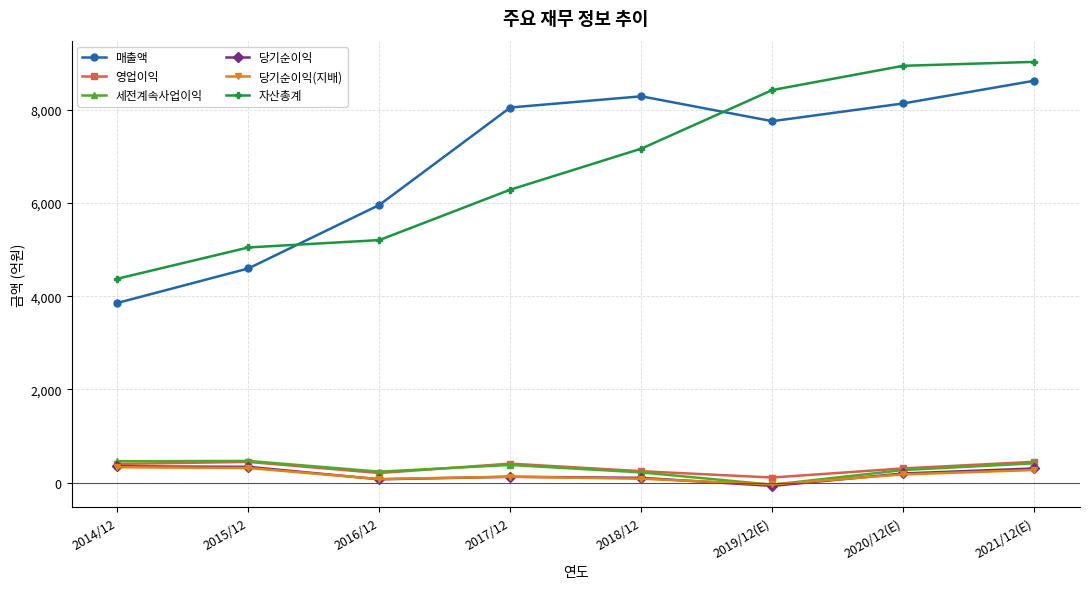

The 매출액 series shows 2465 at 2017/12. True or false?

False